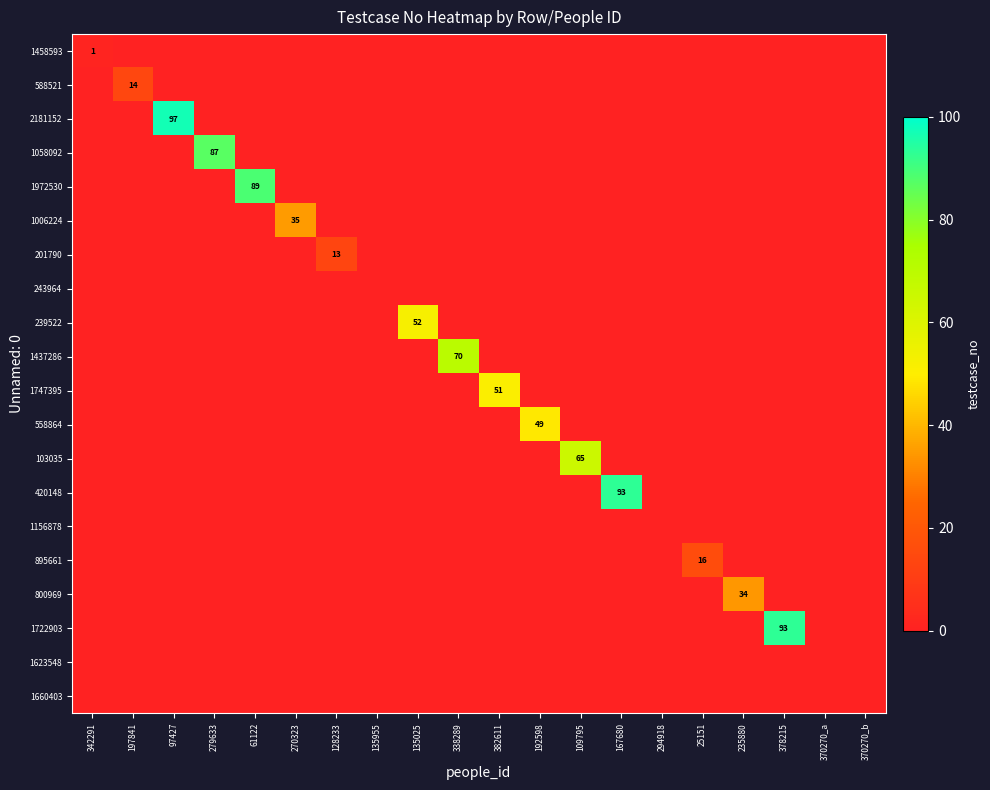

At which label does 420148 reach its peak?

167680